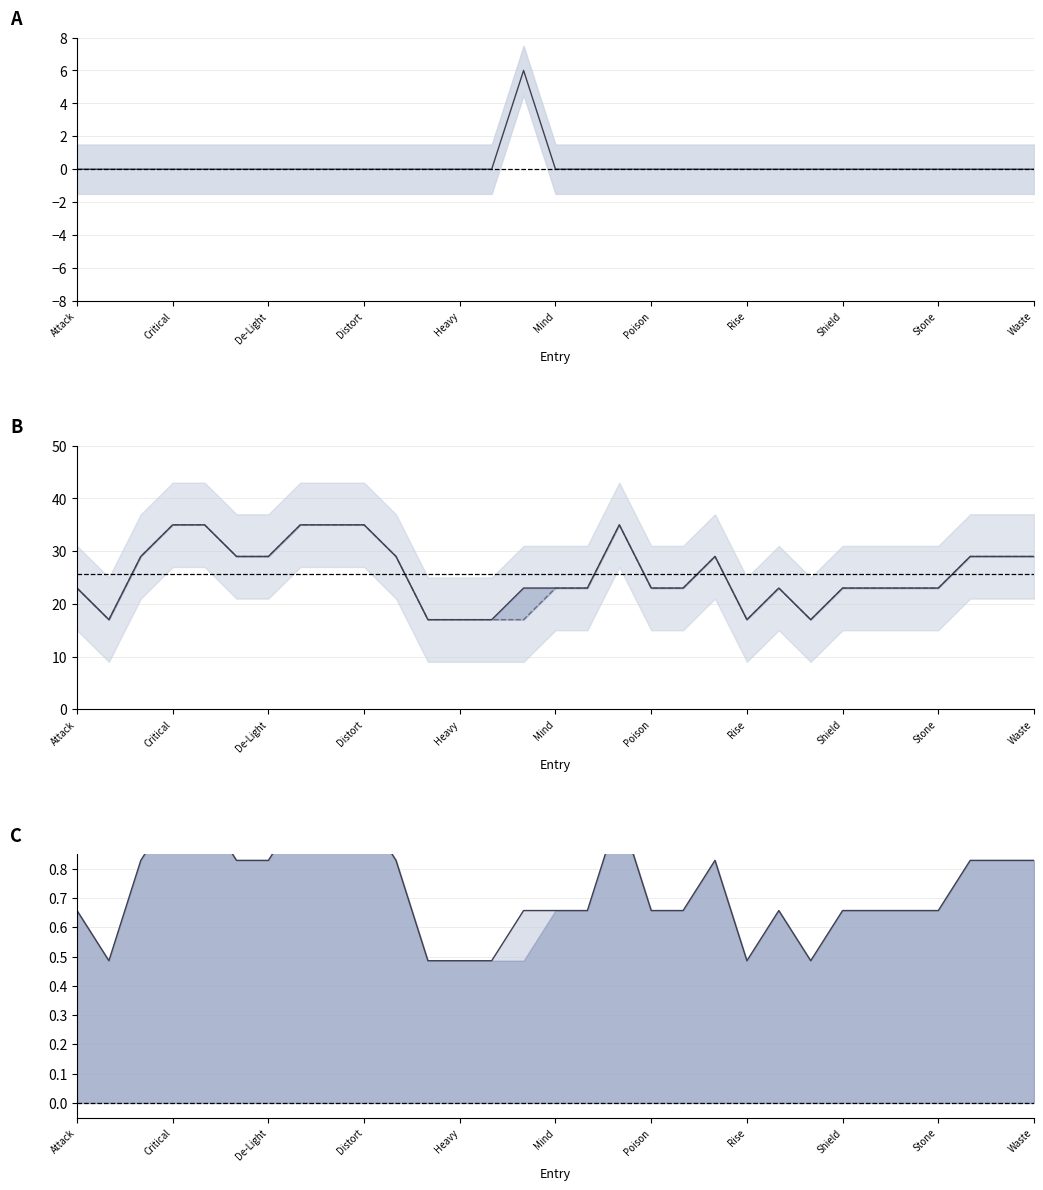

At which category does jLen - eLen reach its first local peak?

14